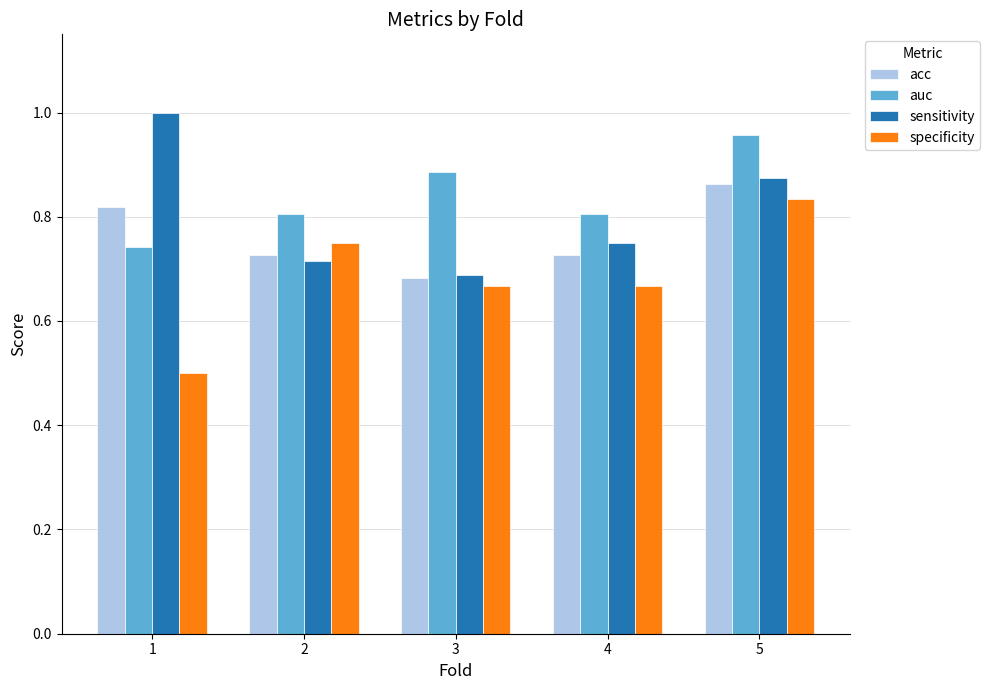

What is the minimum value shown in the chart?

0.5